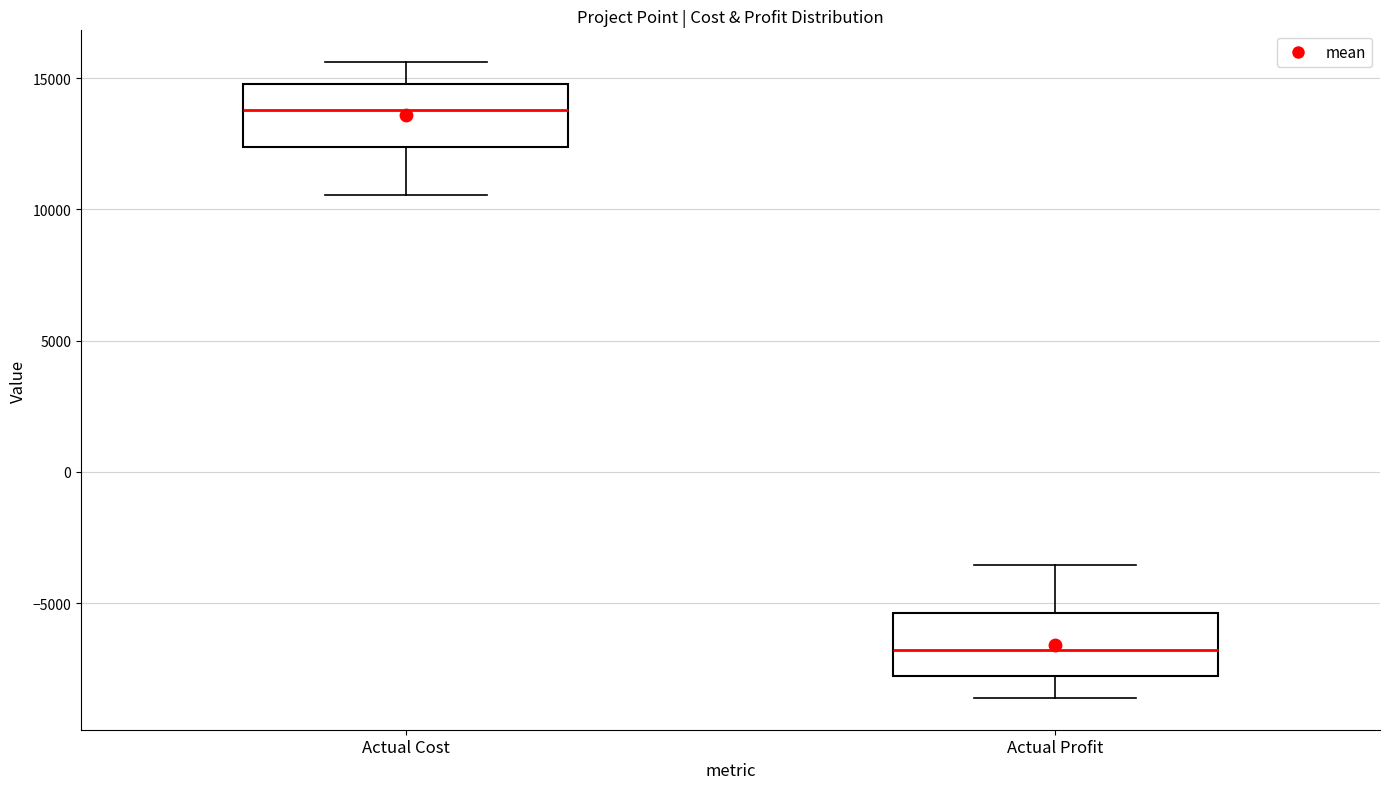

Reading left to right, read every box against the y-axis: the position of its median line, the range the box covers, and the ends of its whiskers. The values are not printed on the chart, so give them approximately, as read against the axis.

Actual Cost: median 14000, box 12500 to 15000, whiskers 10500 to 15500
Actual Profit: median -7000, box -8000 to -5500, whiskers -8500 to -3500